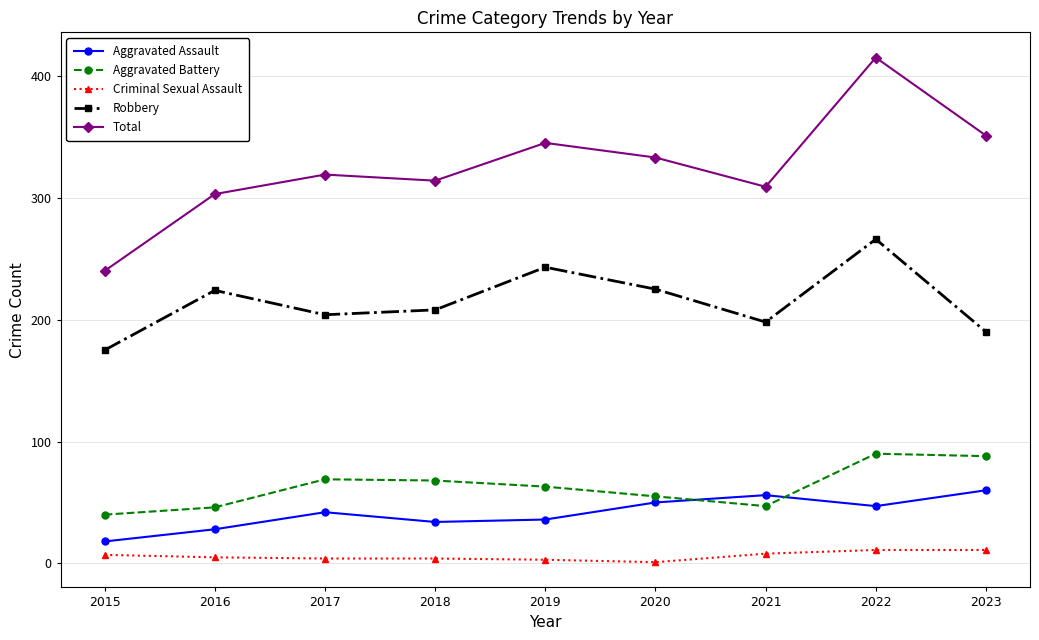

What is the lowest value of the Aggravated Assault series?

18